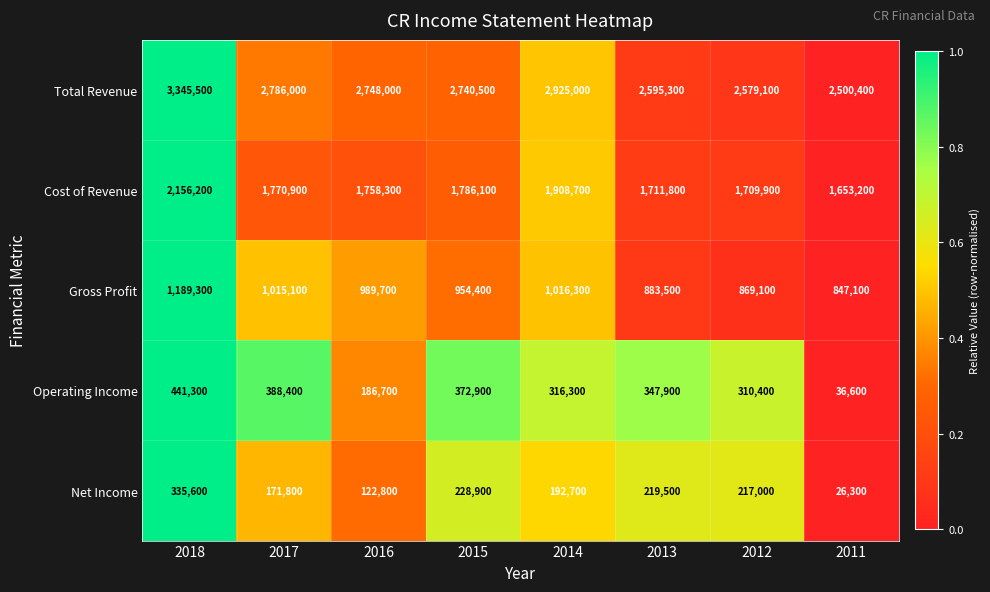

At which label is Total Revenue closest to 2922950?

2014